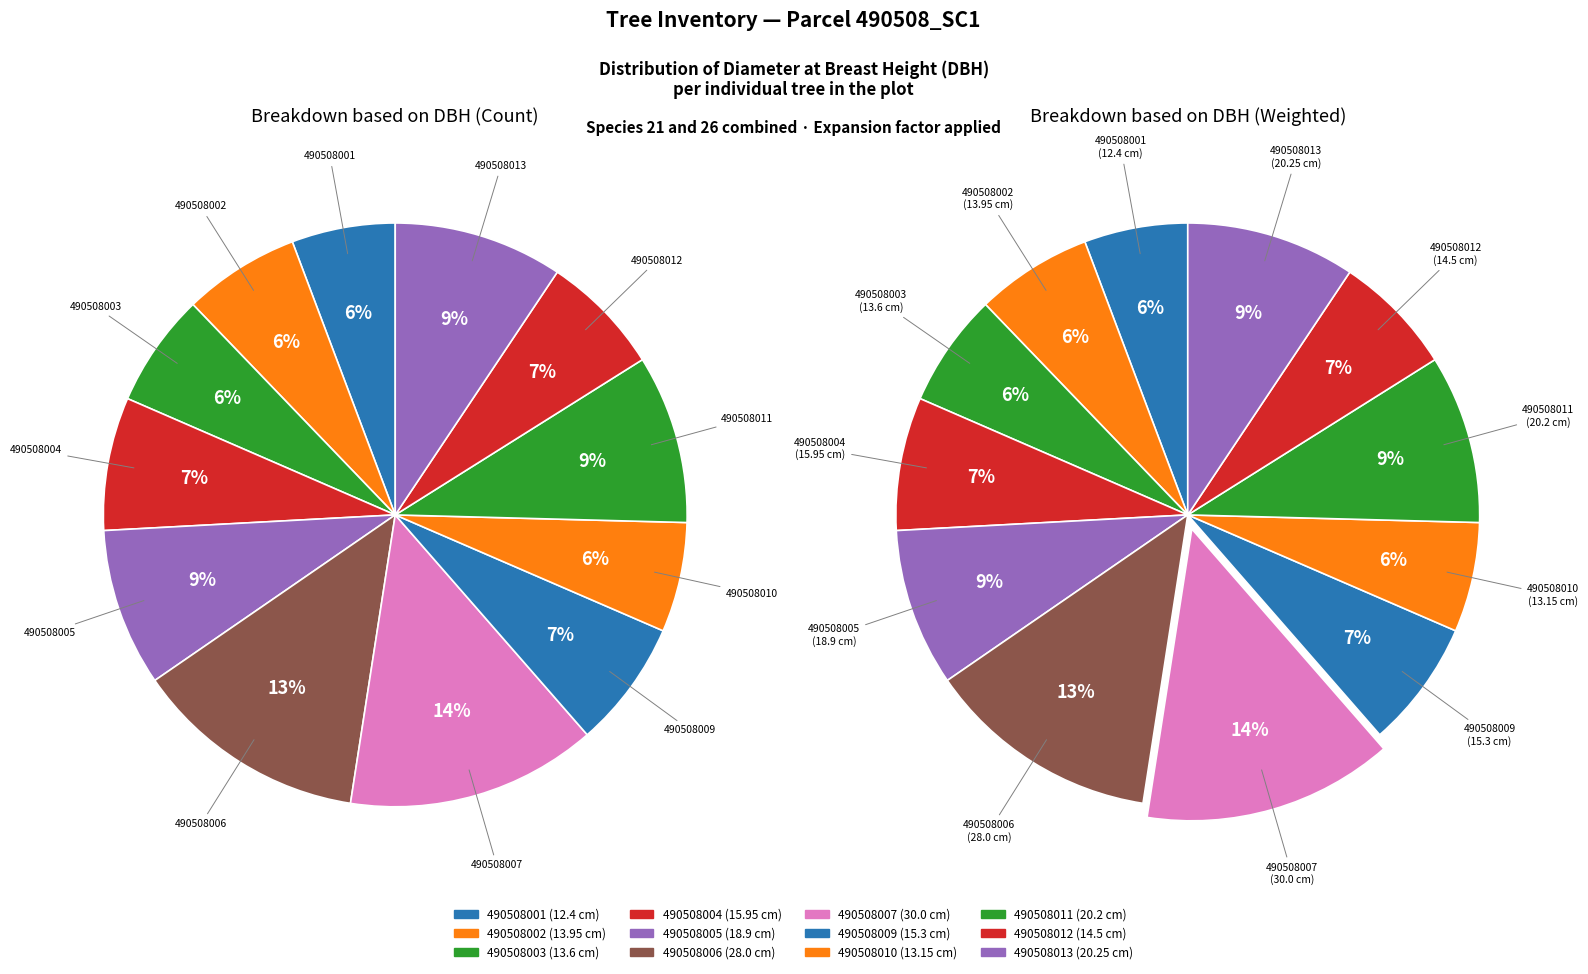

True or false: 490508007 accounts for 14% of the total.

True